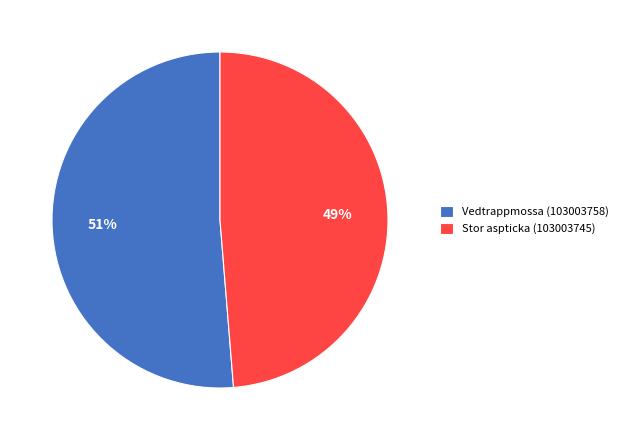

True or false: Vedtrappmossa (103003758) accounts for 51% of the total.

True